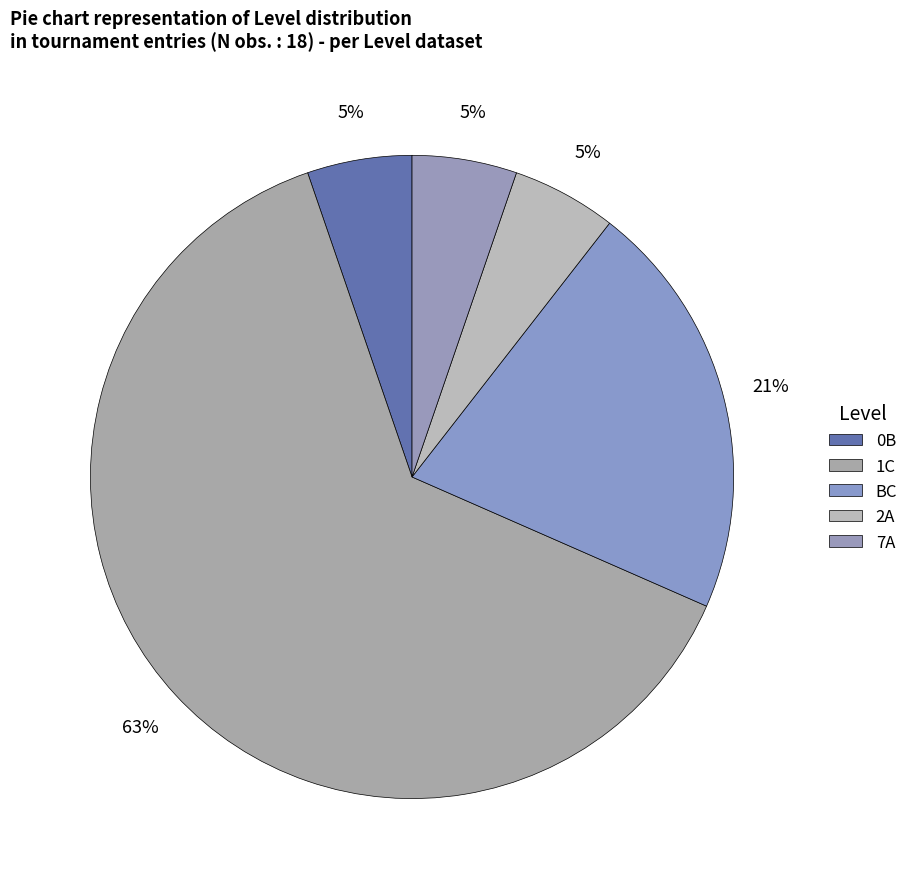

How many segments does this pie chart have?

5